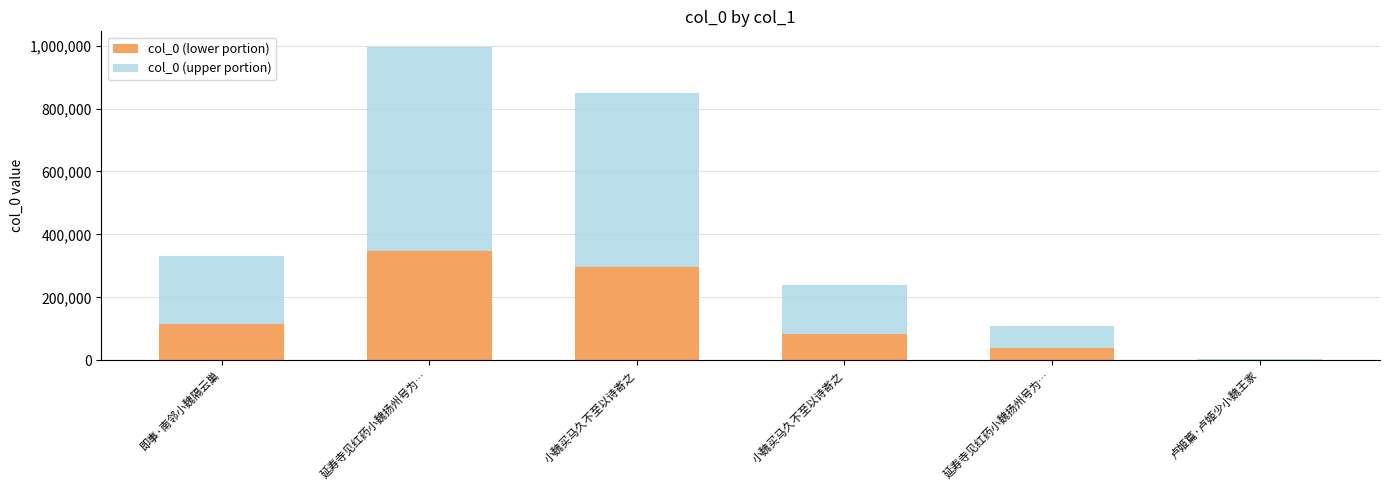

Are the bars grouped side by side (vs. stacked)?

No